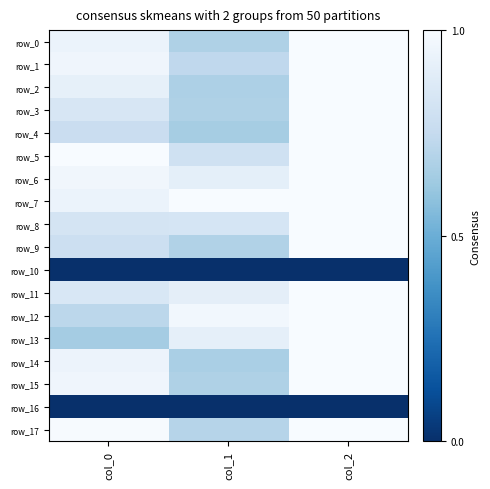

What is the average value of the row_1 series?

0.9